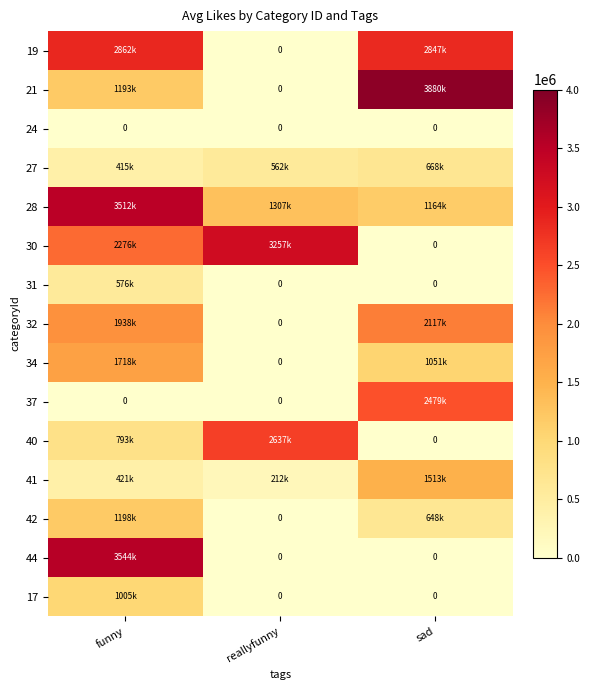

At how many categories does at least one series exceed 3372480?

2